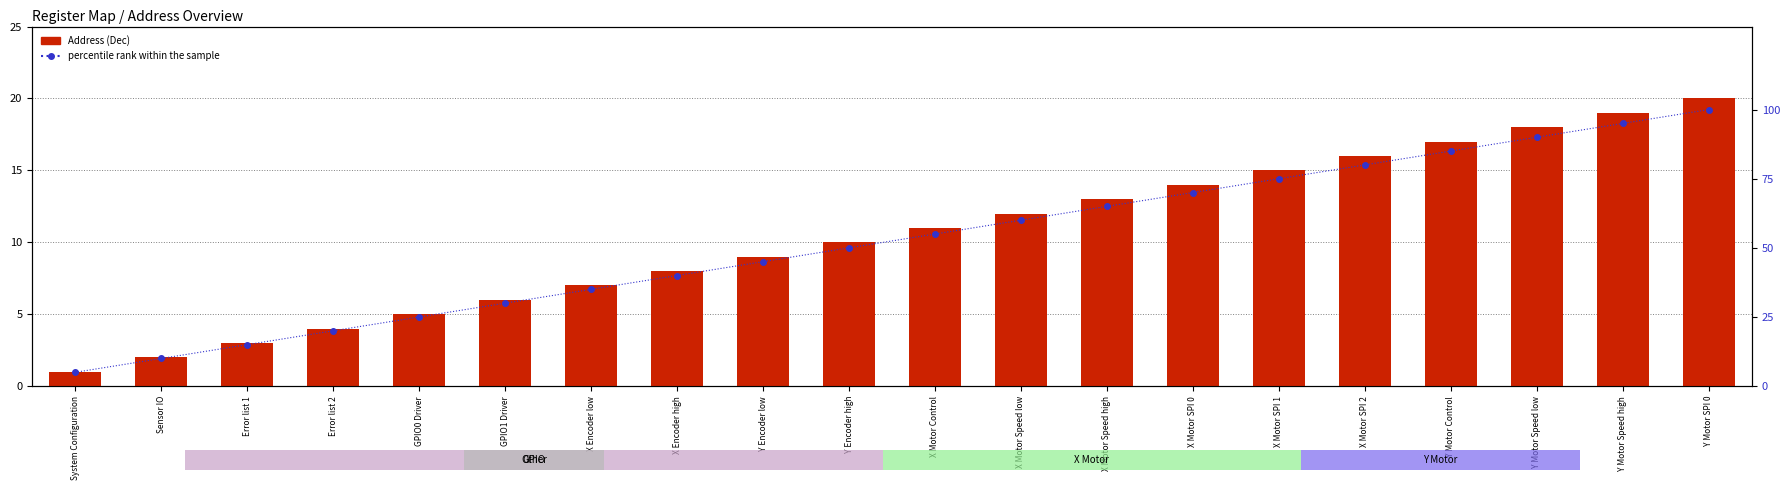

What is the label of the 3rd bar from the right?

Y Motor Speed low